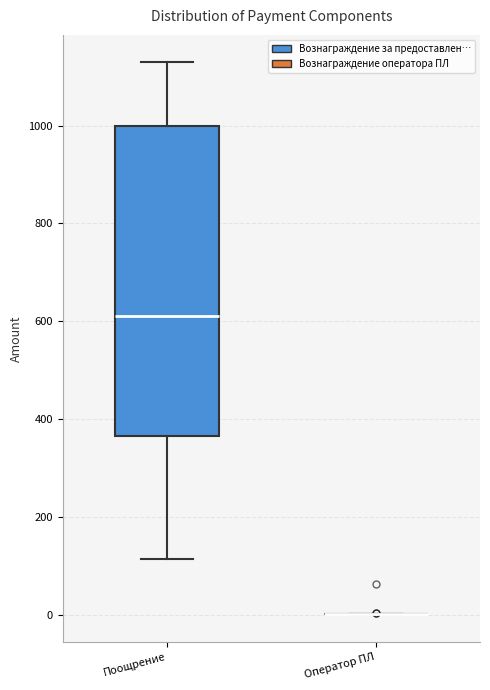

Reading left to right, read every box against the y-axis: the position of its median line, the range the box covers, and the ends of its whiskers. The values are not printed on the chart, so give them approximately, as read against the axis.

Поощрение: median 620, box 360 to 1000, whiskers 120 to 1120
Оператор ПЛ: box collapsed to a line at 0, whiskers 0 to 0